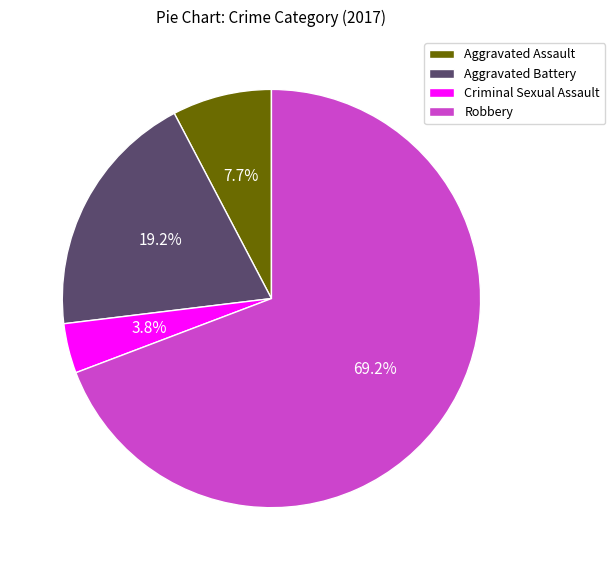

How many segments does this pie chart have?

4